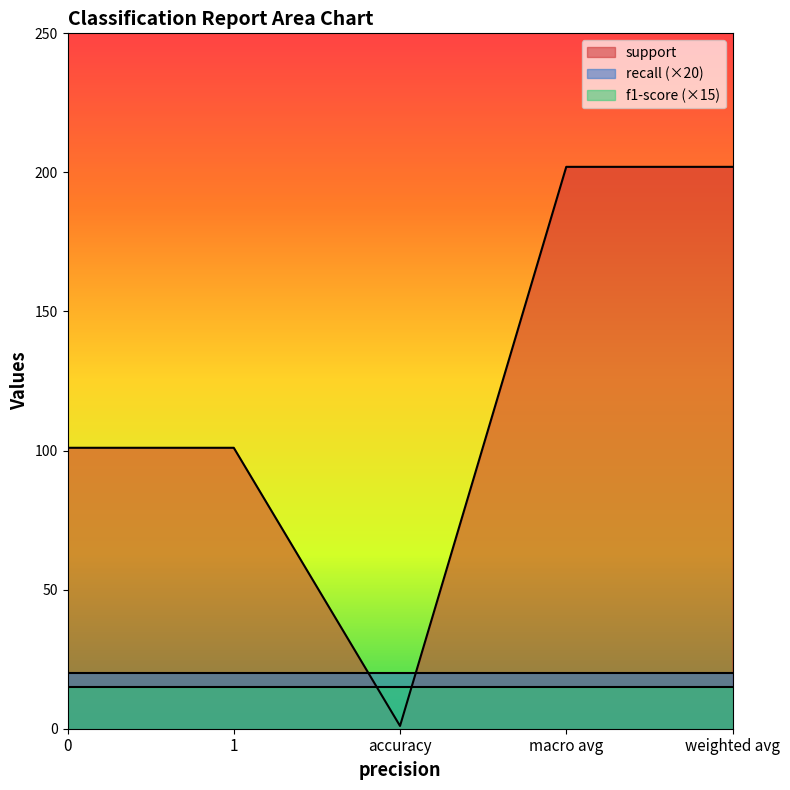

What is the difference between the maximum and minimum values in the support series?

201